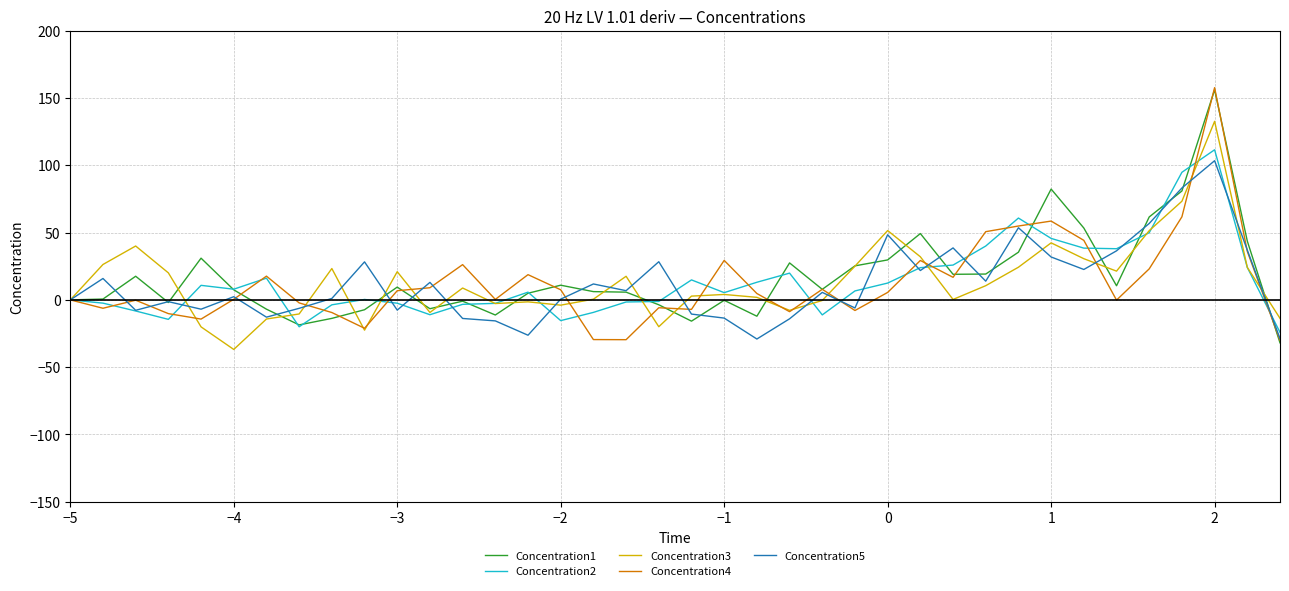

How many lines are shown in the chart?

5